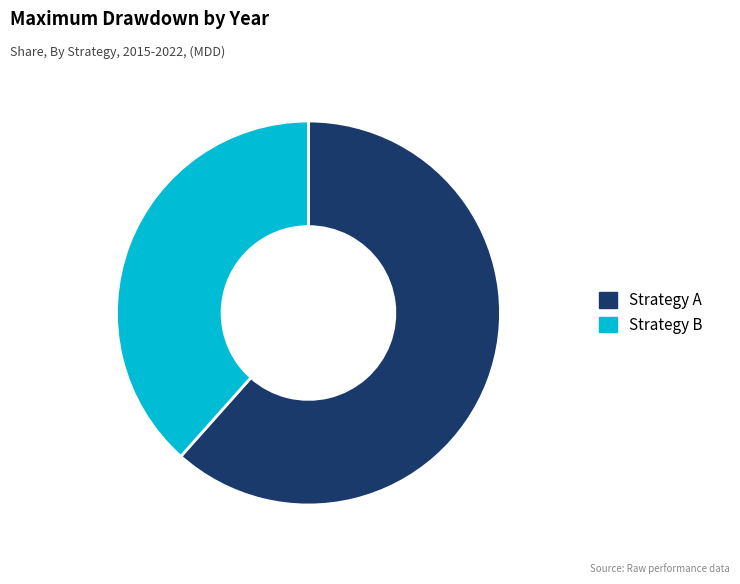

What is the largest slice in the pie chart?

Strategy A